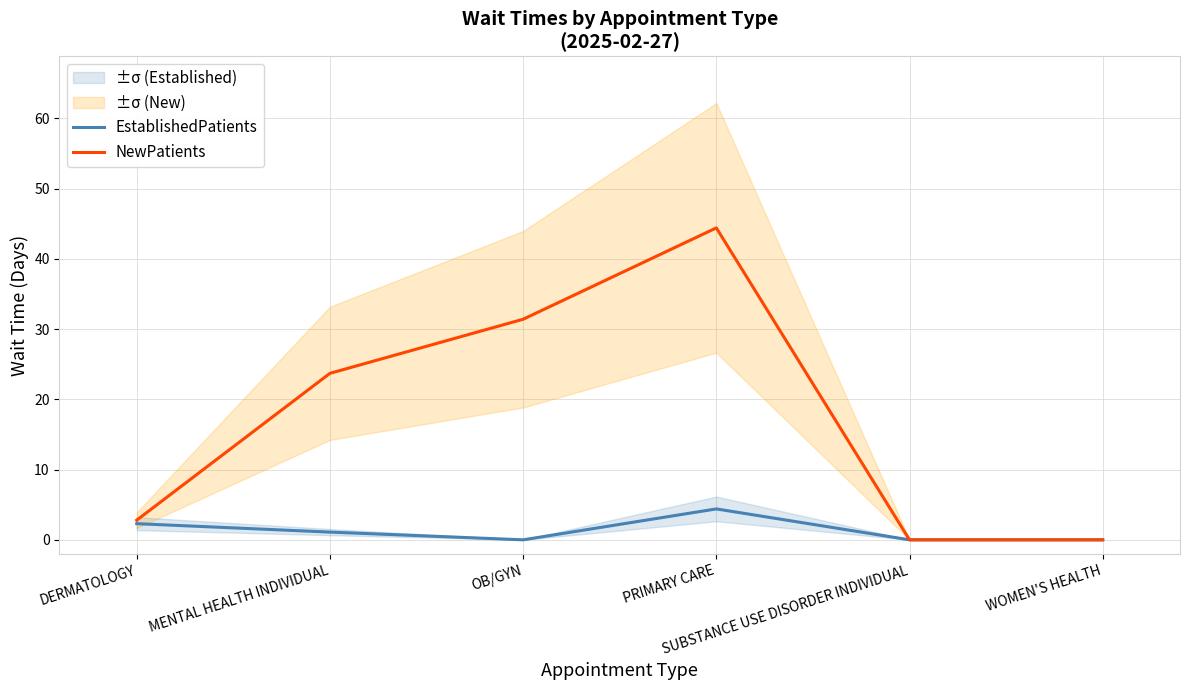

What is the label of the 5th point from the right?

MENTAL HEALTH INDIVIDUAL